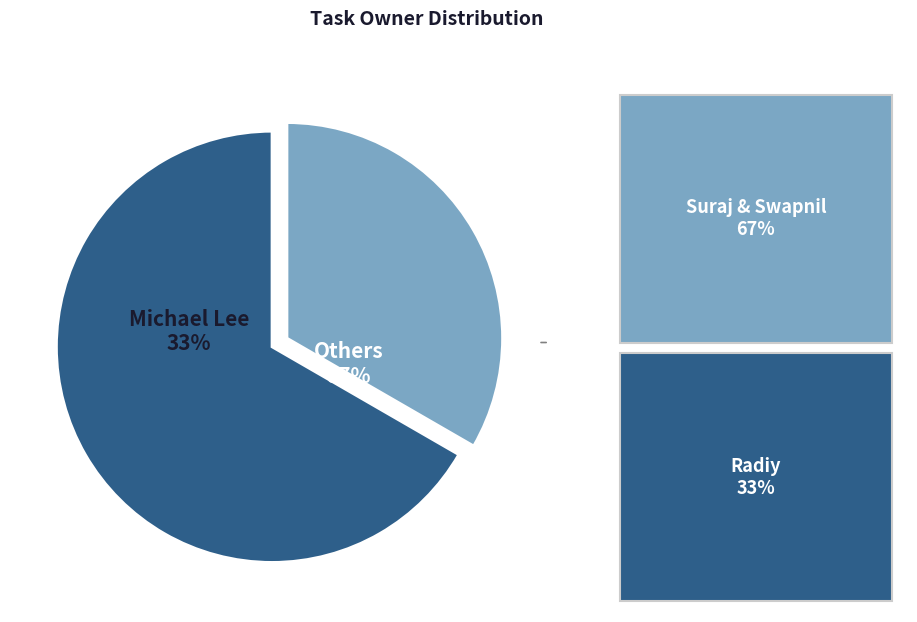

What percentage is the Swapnil Lonkar slice, to the nearest percent?

22%